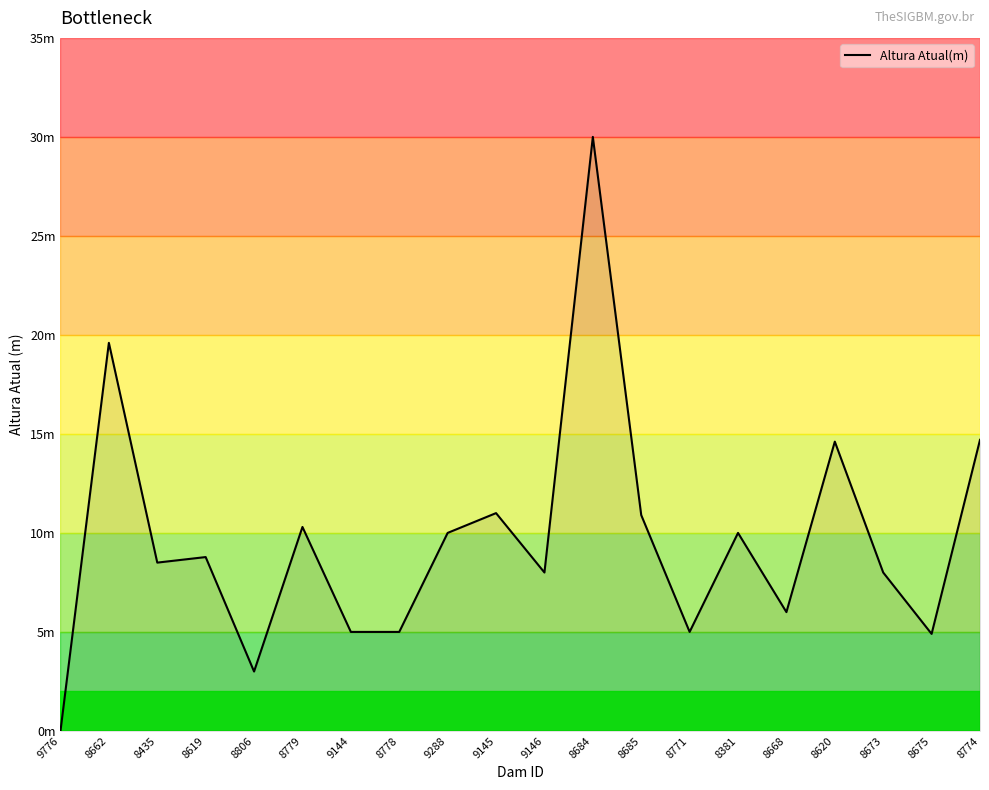

Reading left to right, transcribe all the data shown in this chart.

0.0	19.6	8.5	8.8	3.0	10.3	5.0	5.0	10.0	11.0	8.0	30.0	10.9	5.0	10.0	6.0	14.6	8.0	4.9	14.7